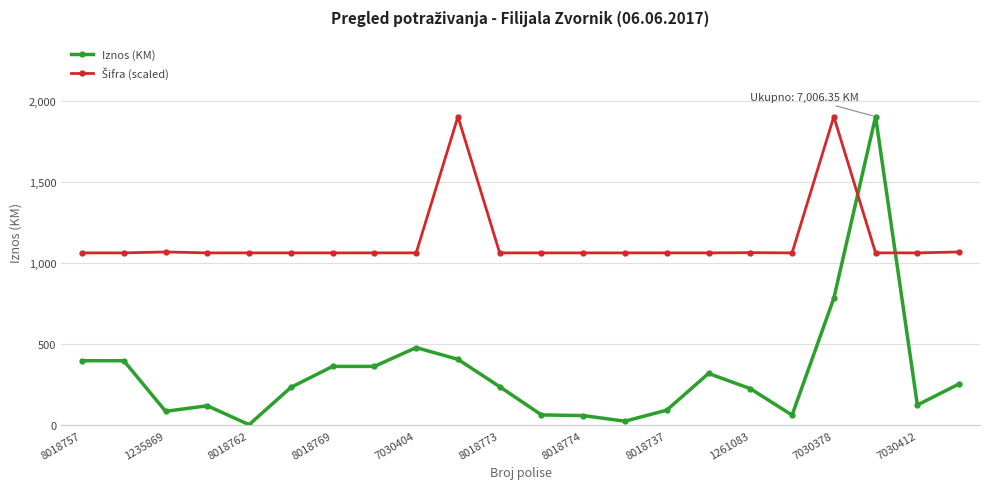

What is the average value of the Iznos (KM) series?

318.5